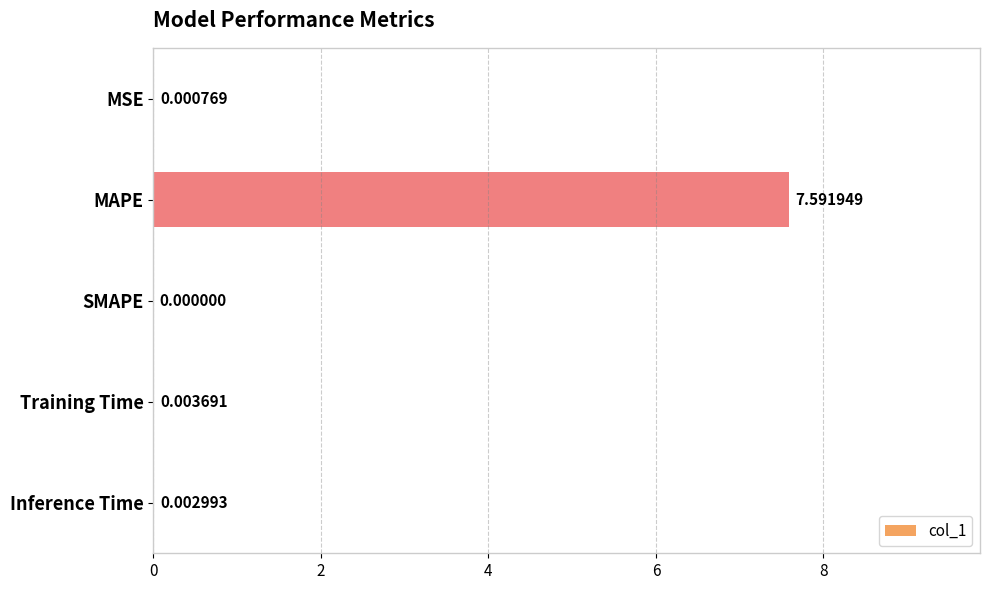

Which label corresponds to the largest value in the chart?

MAPE